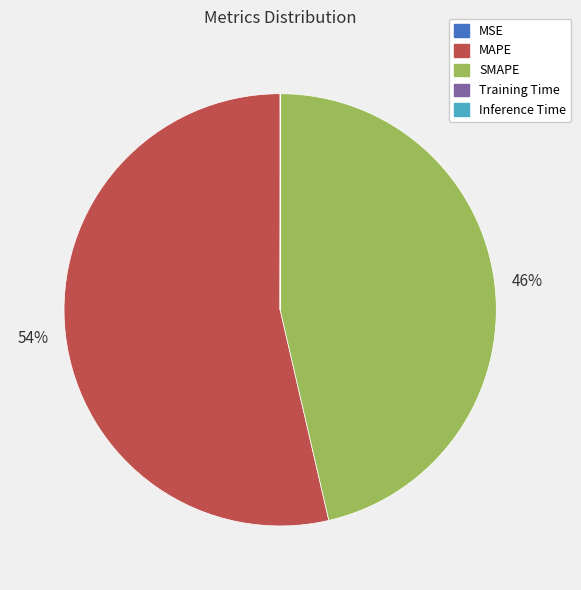

To the nearest percent, what is the average slice percentage?

20%